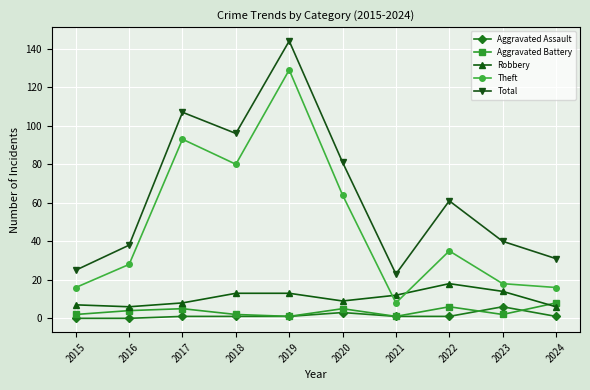

What are all the series names shown in the legend?

Aggravated Assault, Aggravated Battery, Robbery, Theft, Total